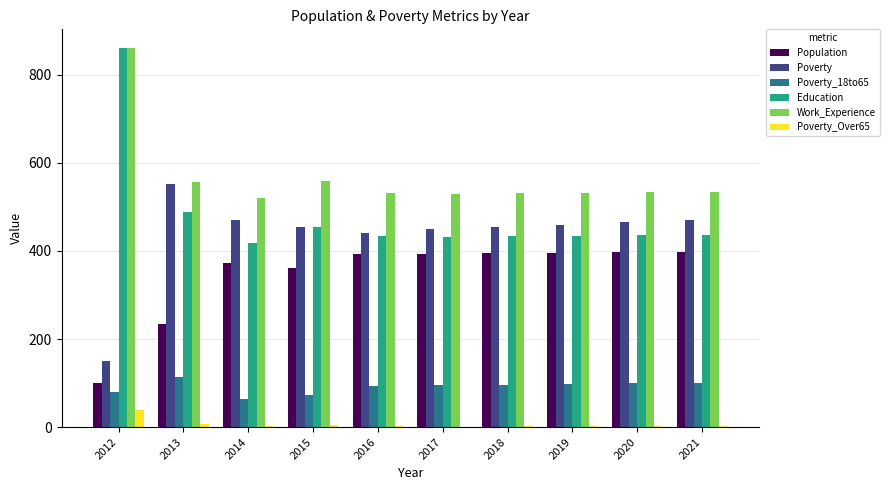

What is the spread (max minus min) of values at 2019?

530